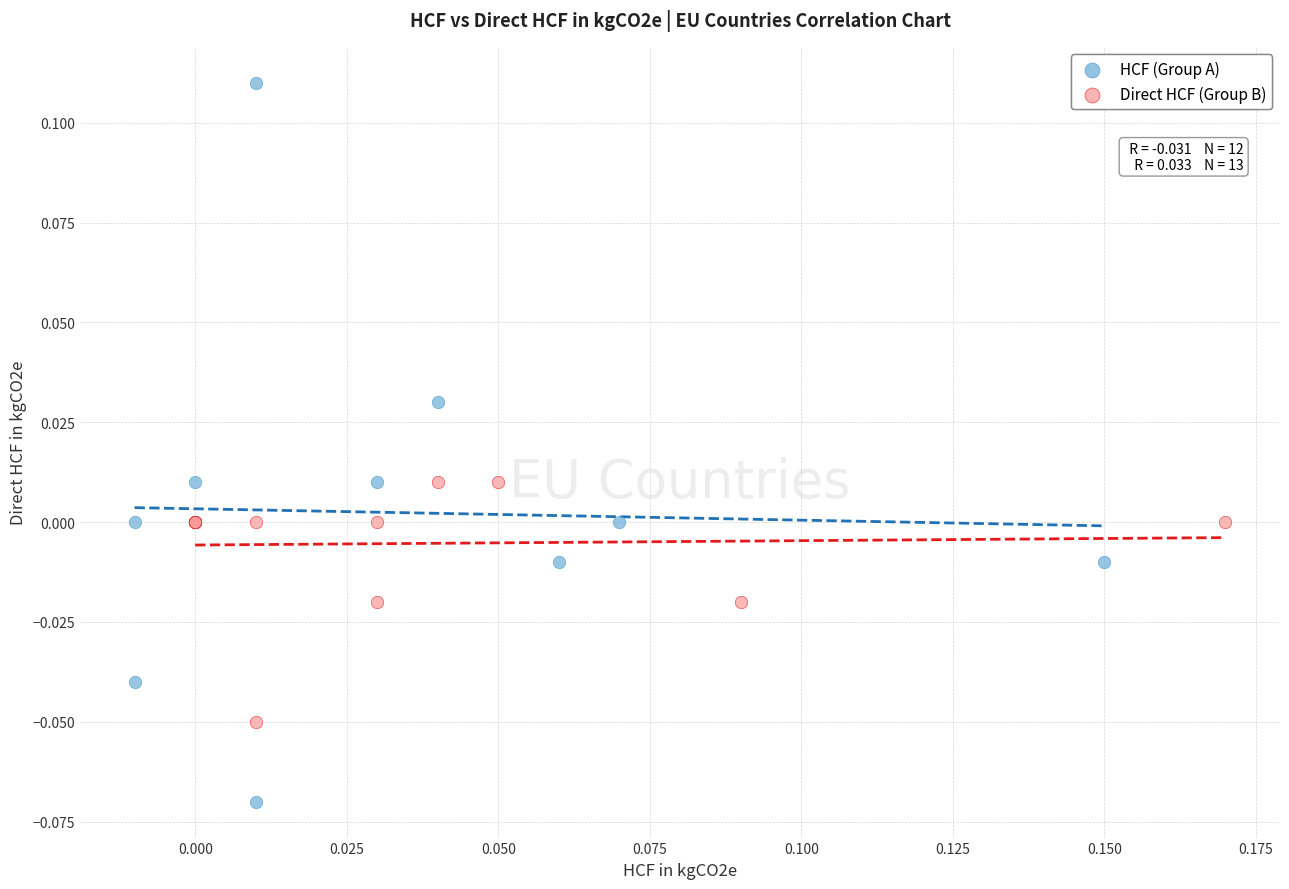

What are all the series names shown in the legend?

HCF (Group A), Direct HCF (Group B)